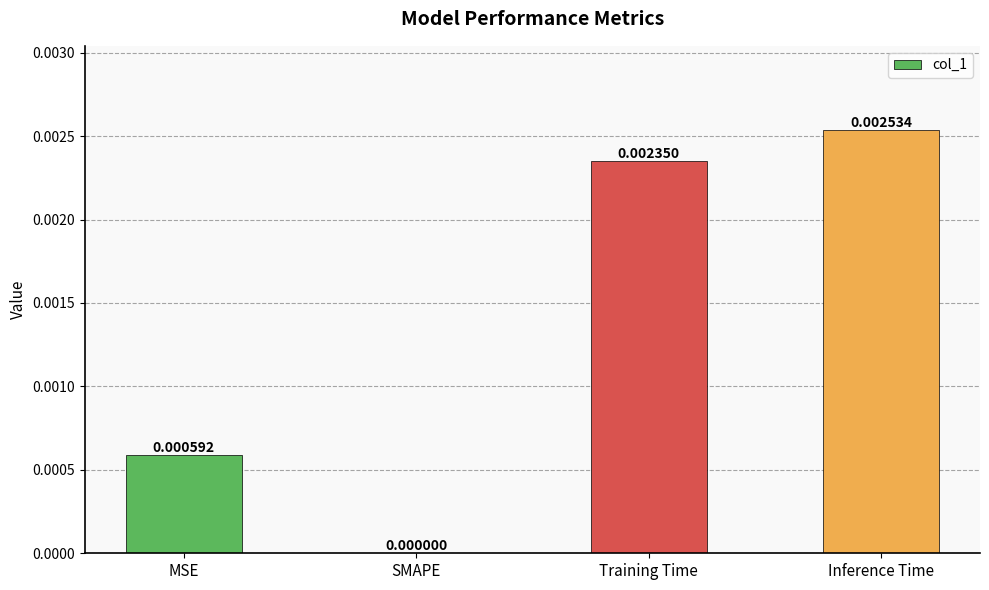

Which has a higher value, MSE or Inference Time?

Inference Time